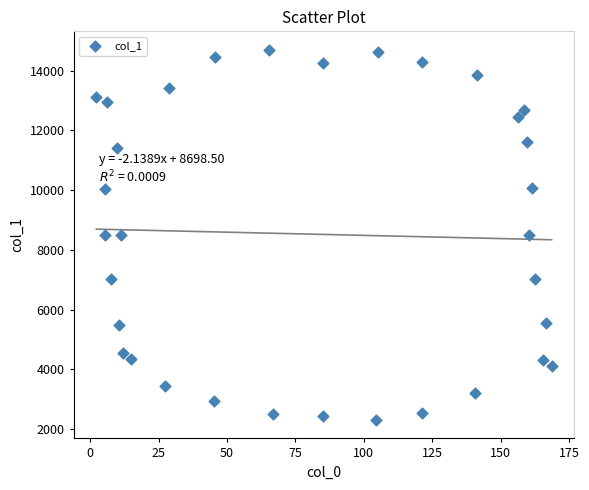

What is the range of X values (max minus min)?

166.3